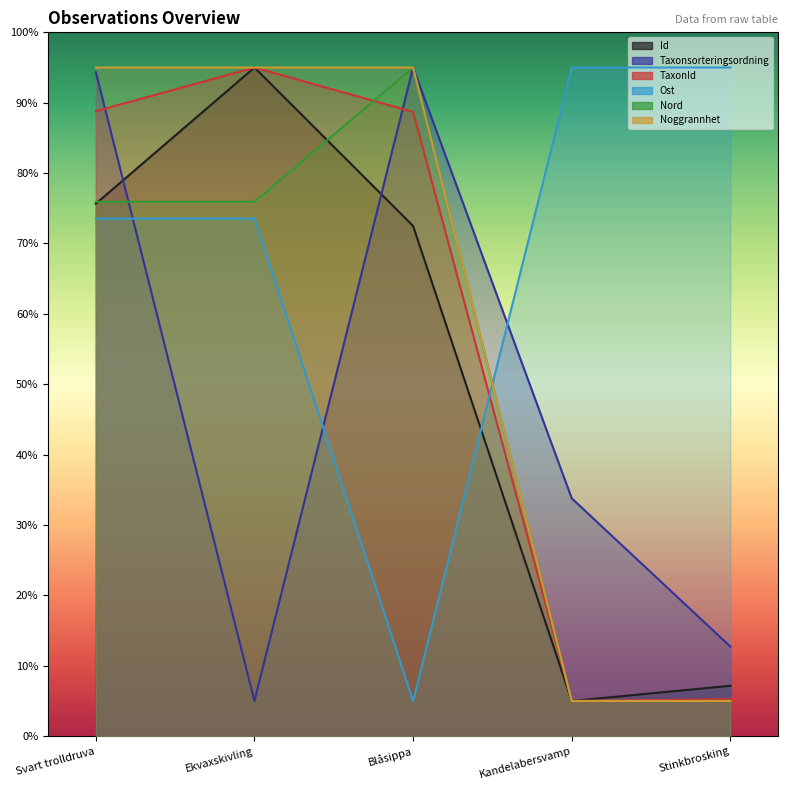

What is the difference between the highest and lowest values at Blåsippa?

90.0